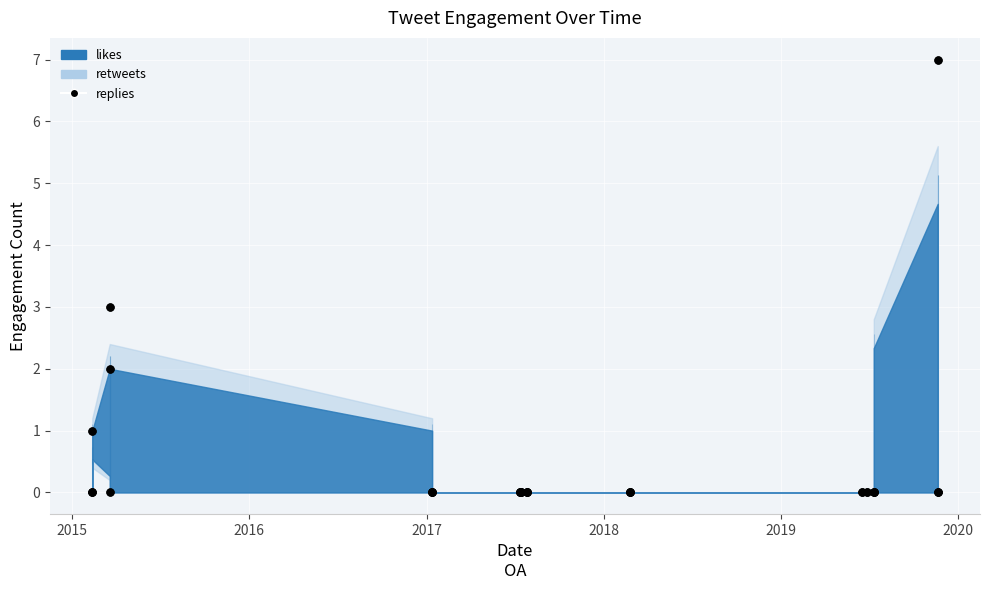

Is the value of likes (obs) at 19 greater than the value of replies (obs) at 14?

Yes